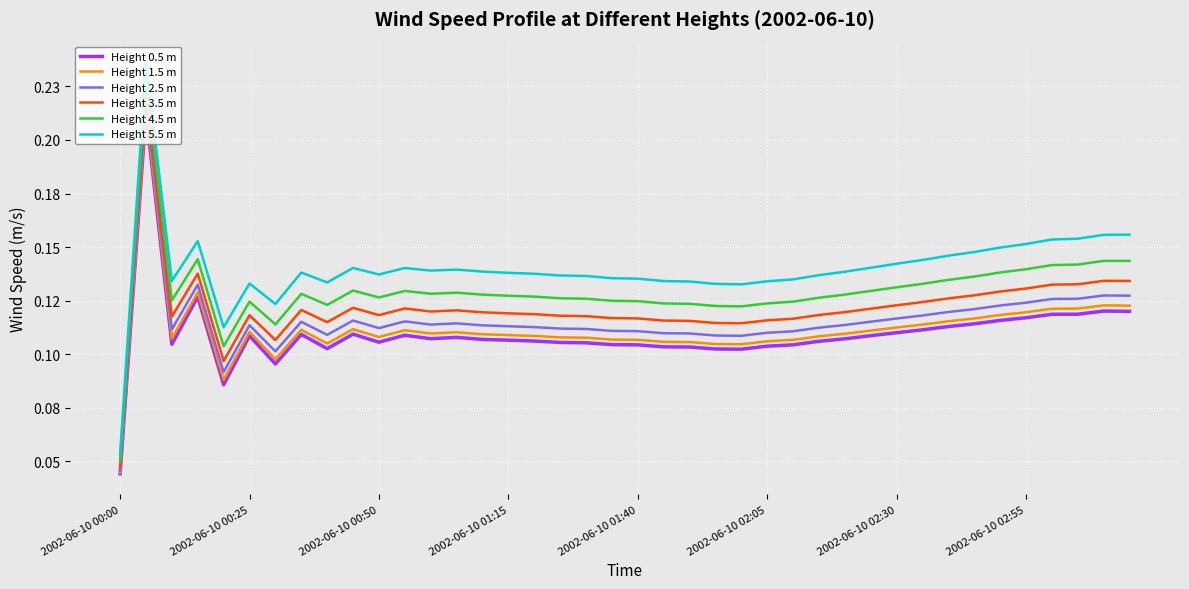

What is the difference between the maximum and minimum values in the Height 2.5 m series?

0.2